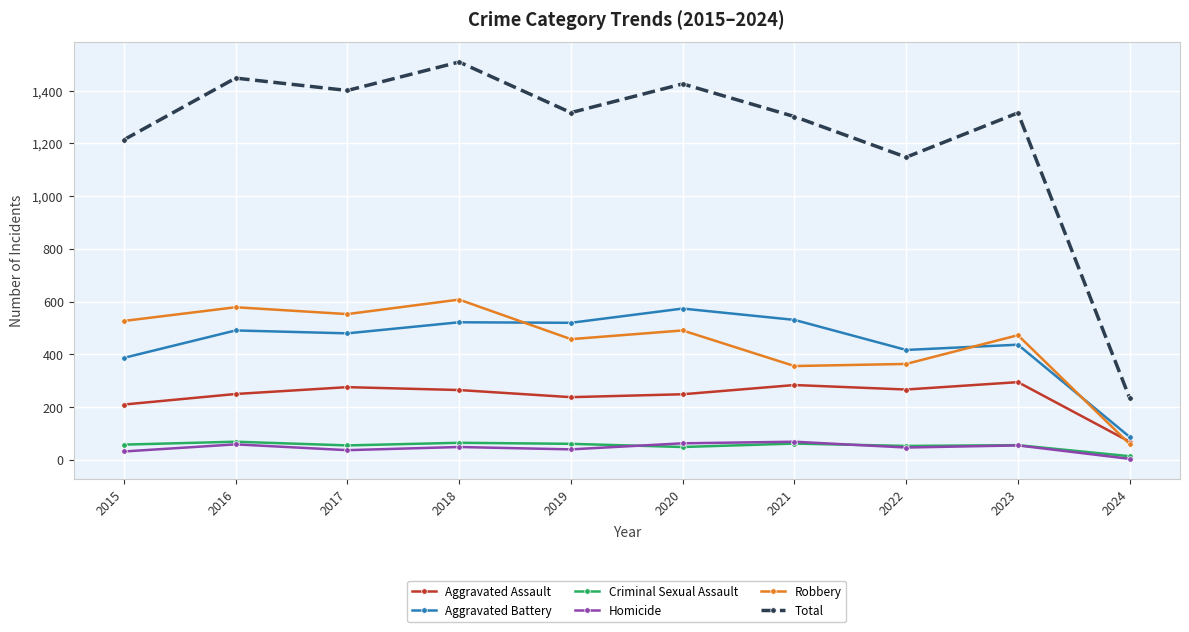

What is the difference between the maximum and second lowest values in the Total series?

361